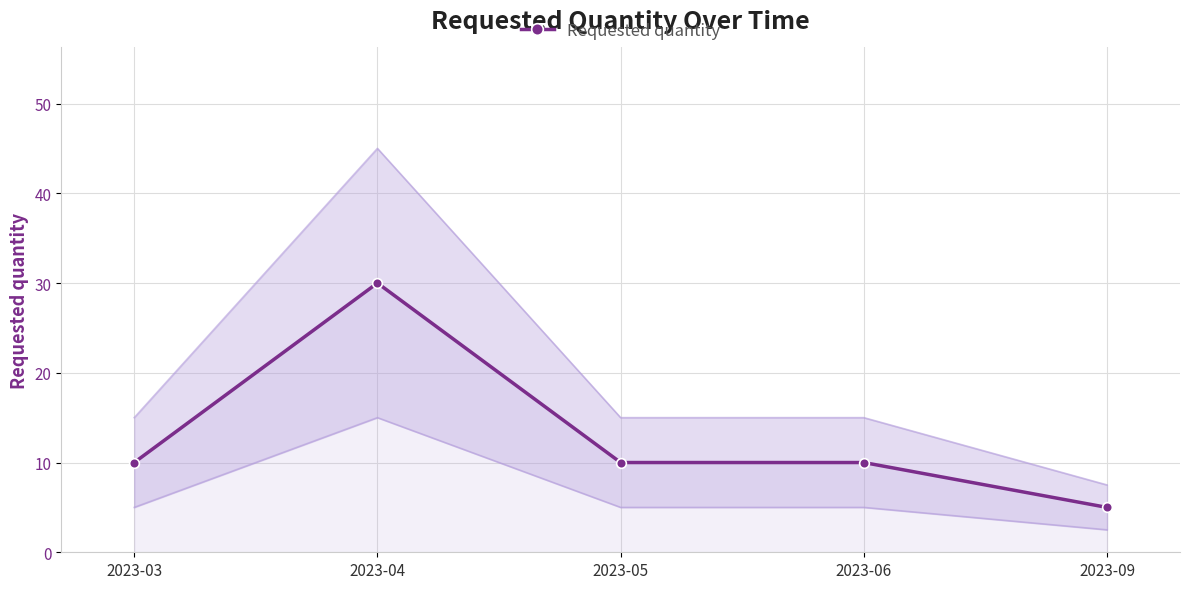

The Requested quantity series shows 17 at 2023-05. True or false?

False